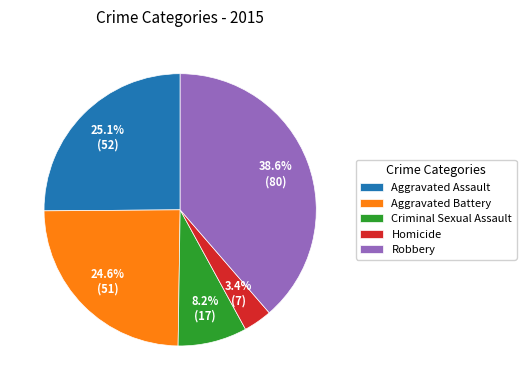

Is there a majority slice in this chart?

No